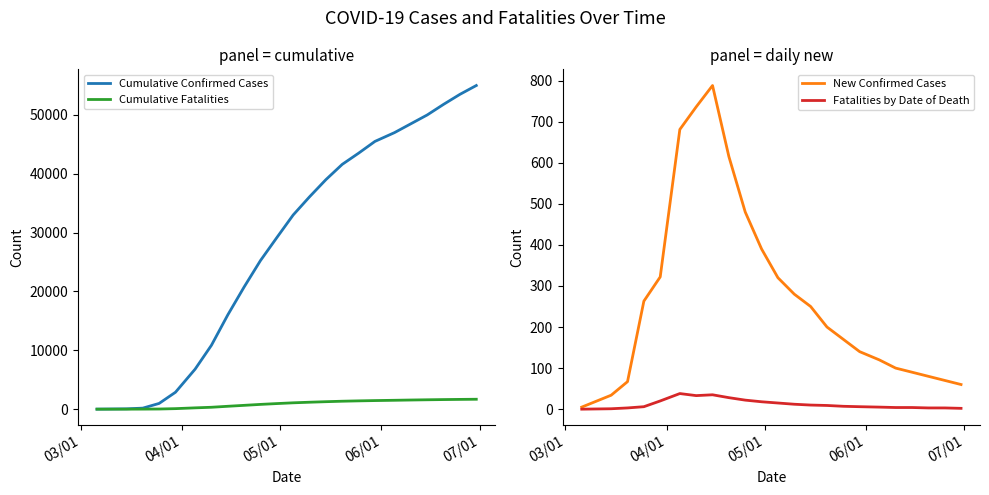

What is the difference between the maximum and minimum values in the Cumulative Fatalities series?

1685